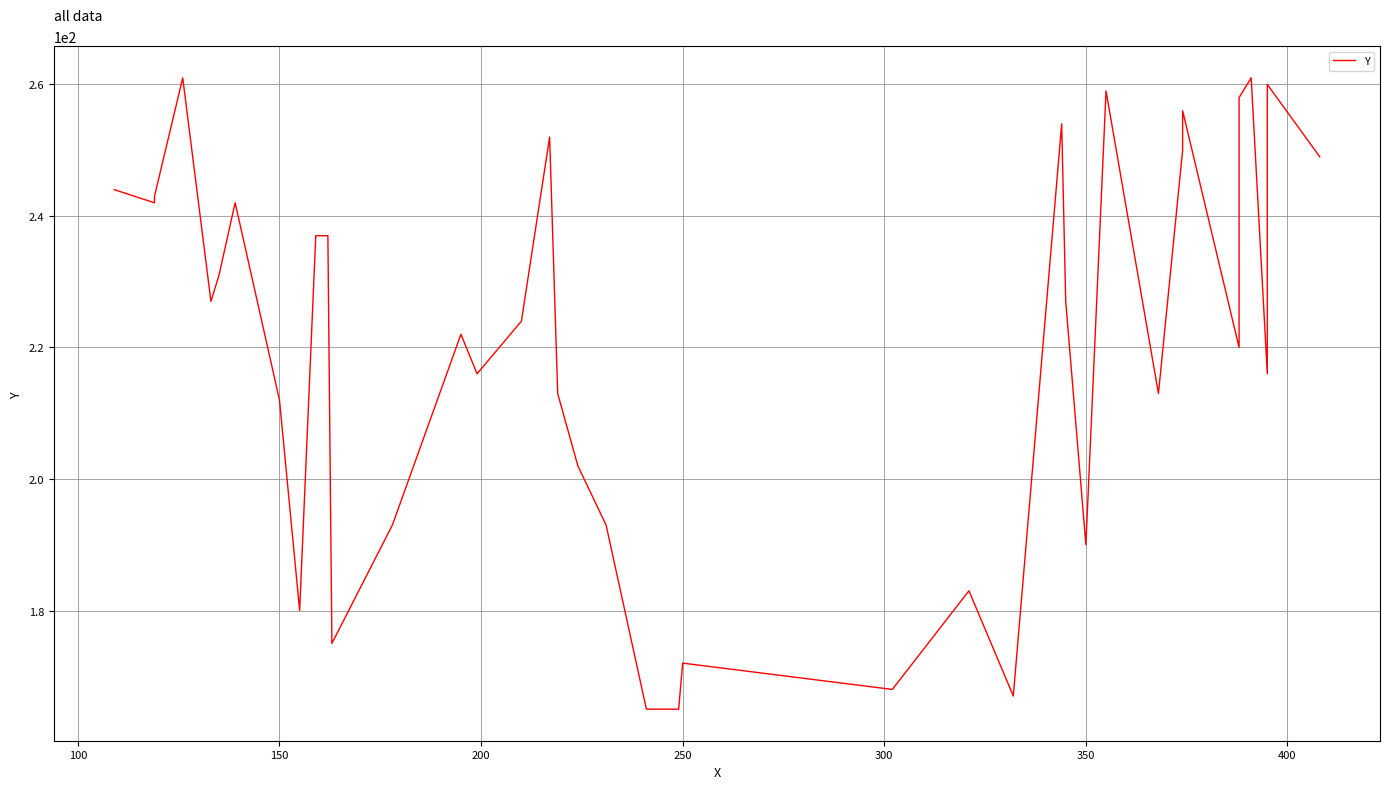

True or false: the data has more than 1 interior local peaks.

True